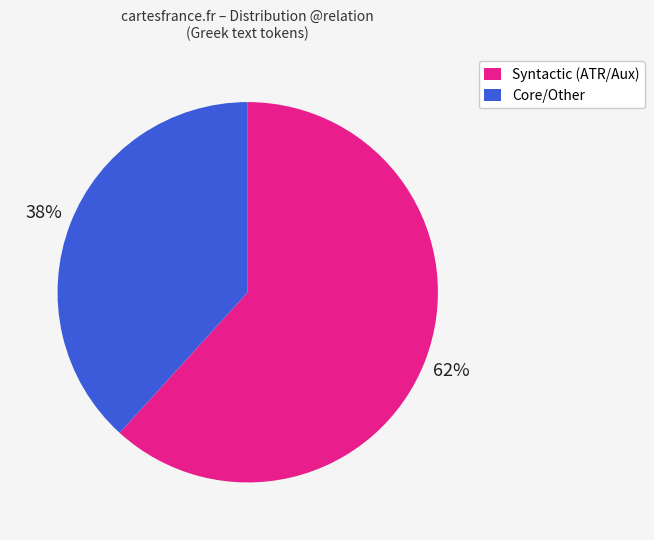

Do Syntactic (ATR/Aux) and Core/Other together represent more than half of the pie?

Yes